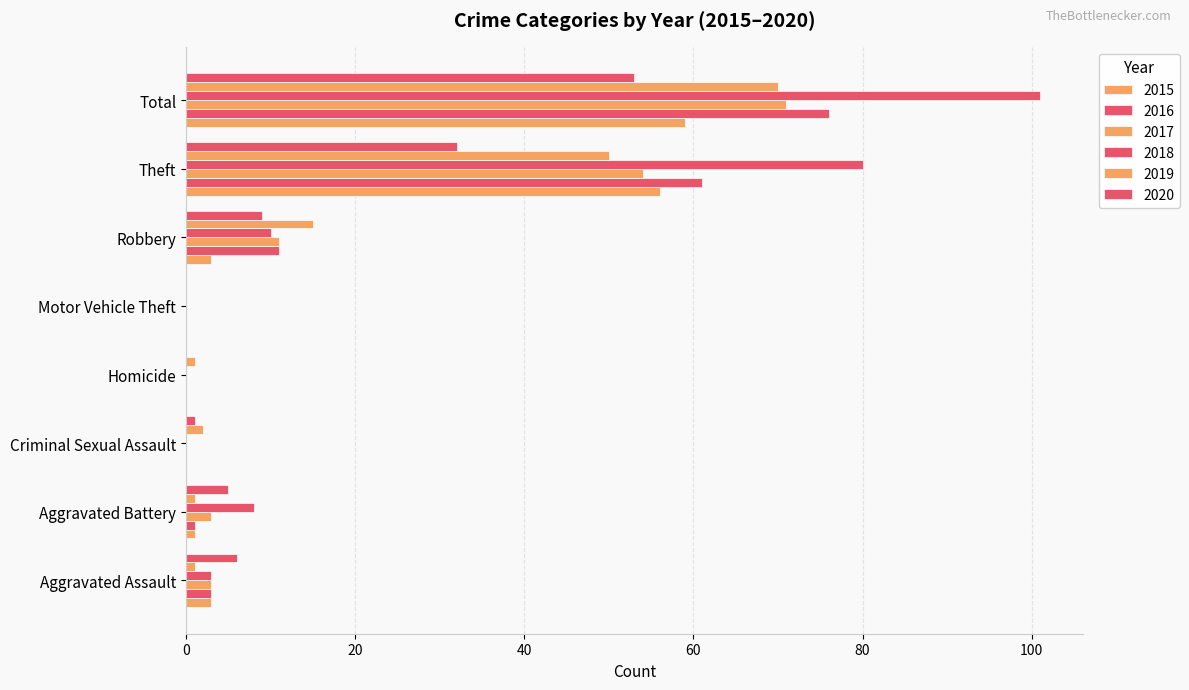

At how many categories does at least one series exceed 51?

2